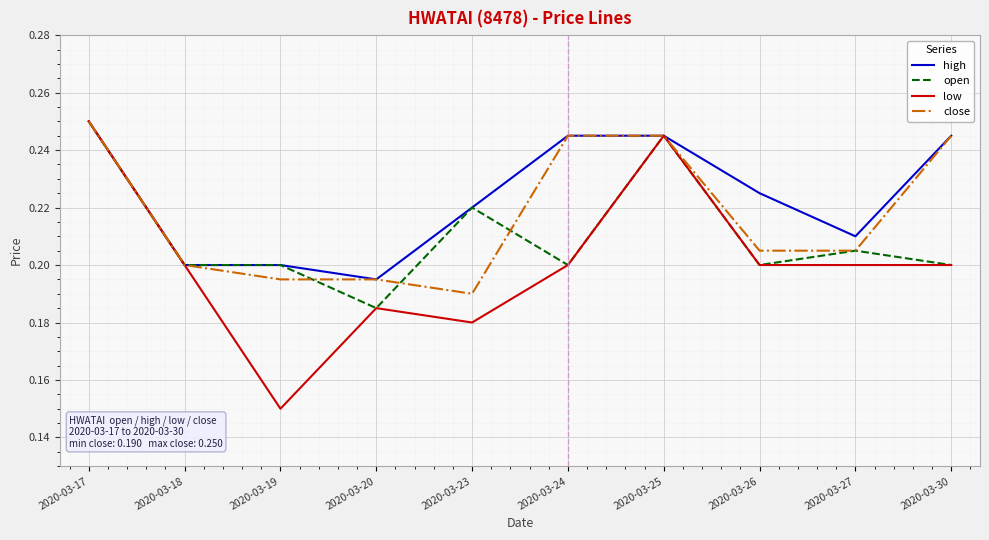

How many categories are shown in the chart?

10